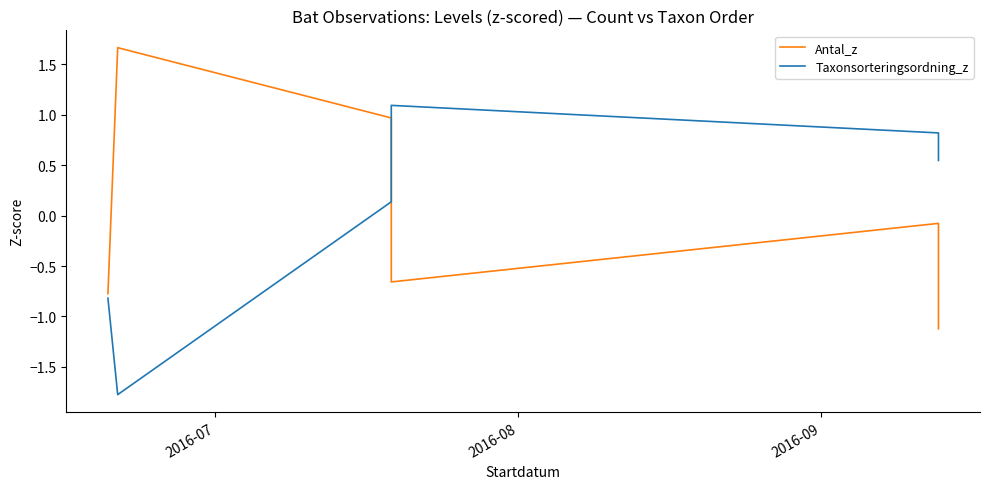

Which series has the largest range (max minus min)?

Taxonsorteringsordning_z